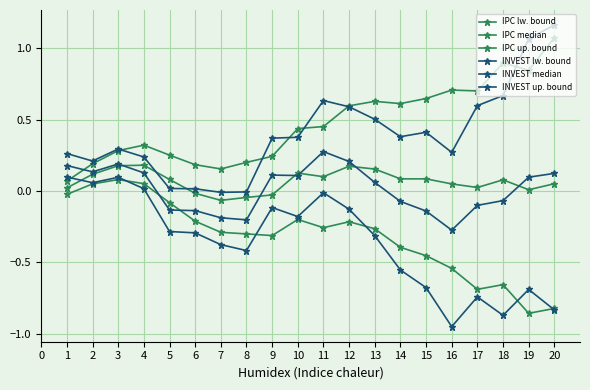

The INVEST up. bound series shows 0.1 at 14. True or false?

False